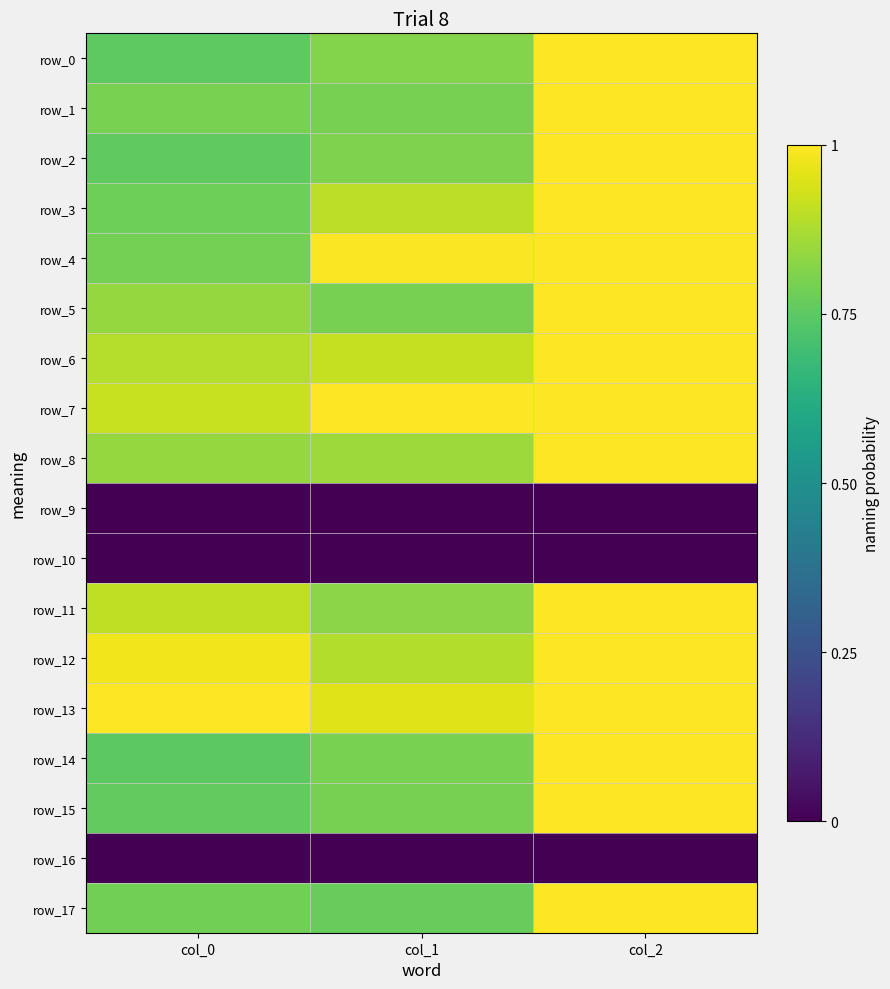

At how many categories does at least one series exceed 0?

3